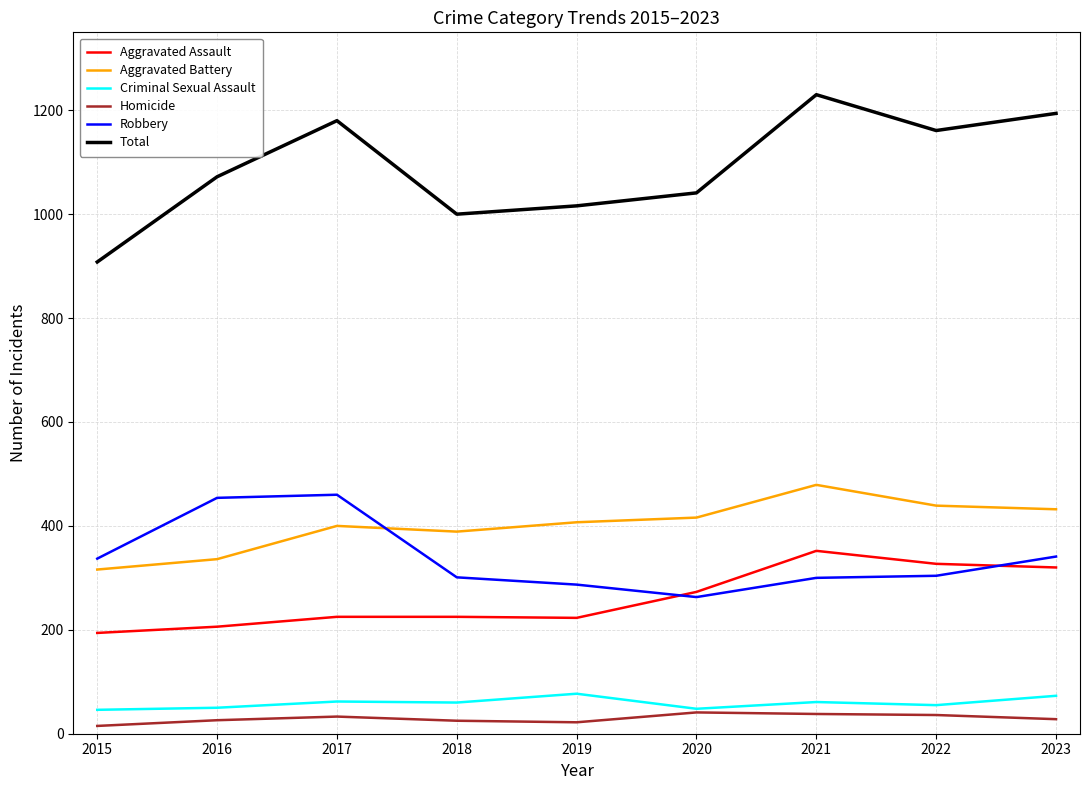

How many series are shown in this chart?

6